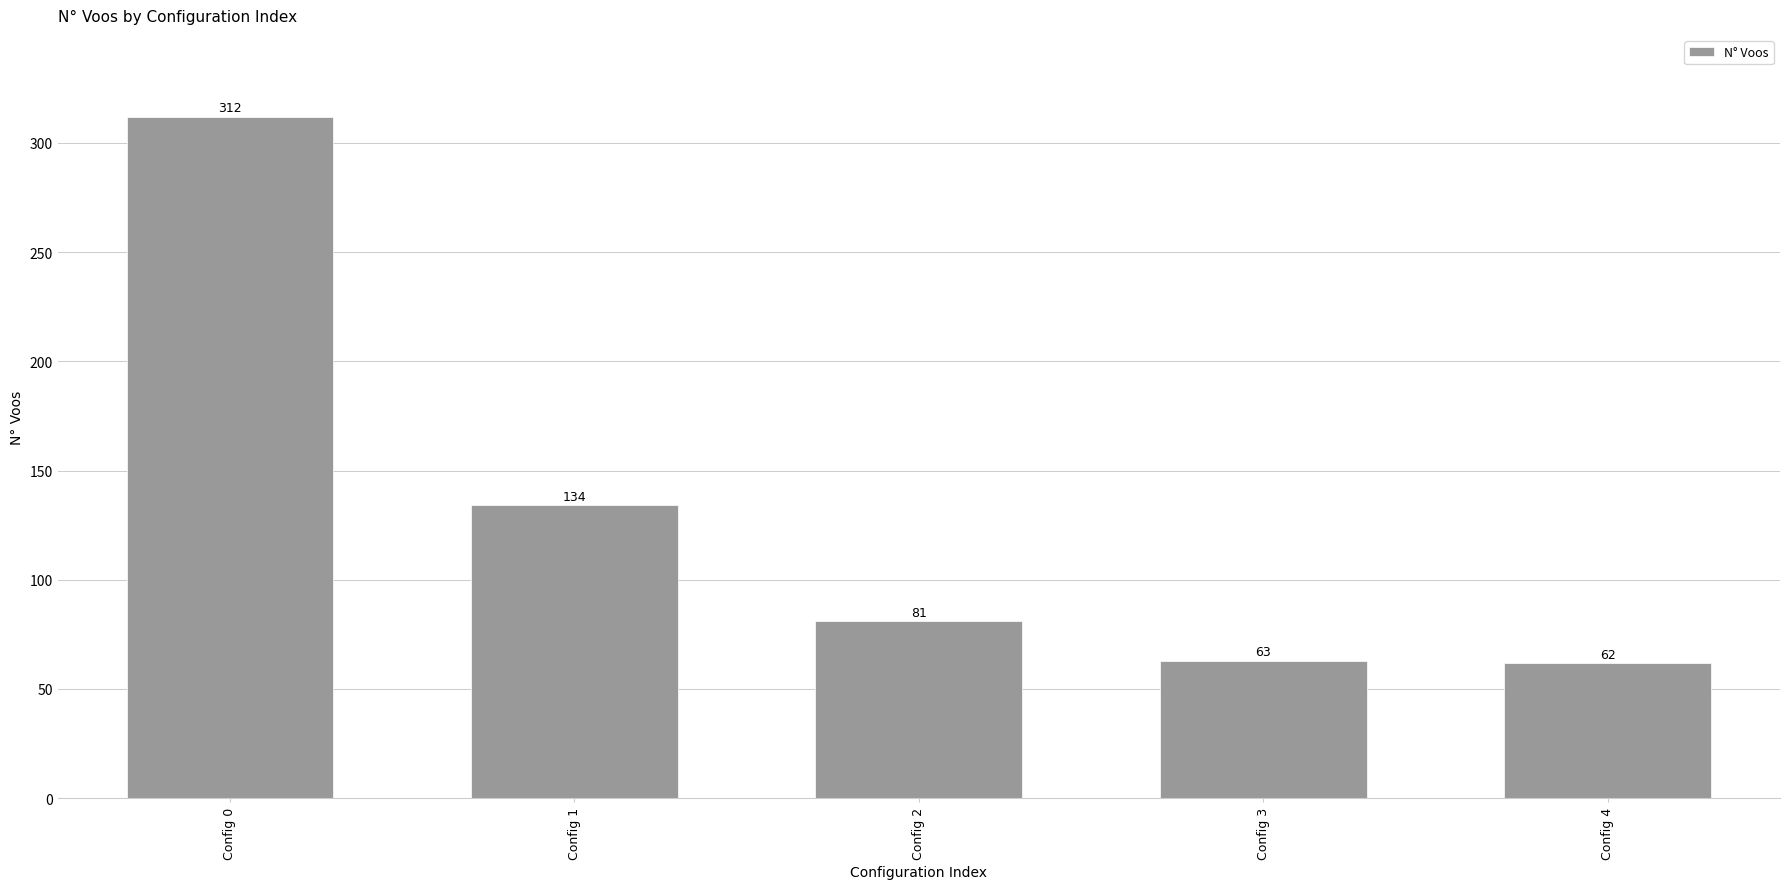

What is the change in value from Config 2 to Config 4?

-19